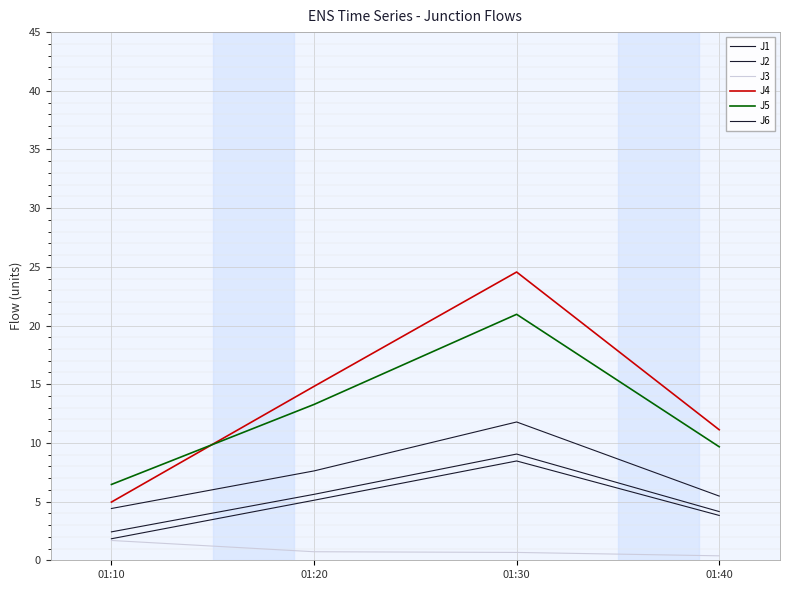

What is the difference between the second highest and minimum values in the J5 series?

6.8